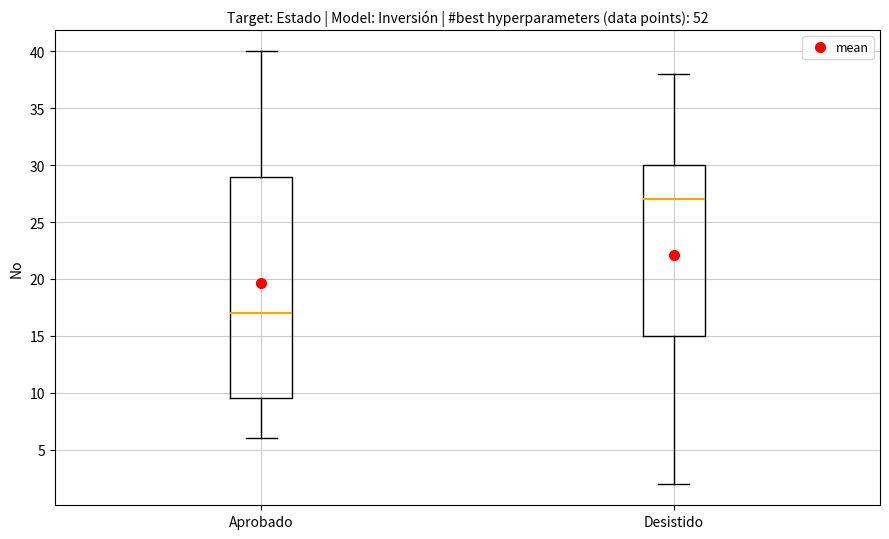

Reading left to right, transcribe this box plot: for each box, give where its median line is, the range the box spans, and where its two whiskers end, as read against the y-axis. The values are not printed on the chart, so give them approximately, as read against the axis.

Aprobado: median 17.0, box 9.5 to 29.0, whiskers 6.0 to 40.0
Desistido: median 27.0, box 15.0 to 30.0, whiskers 2.0 to 38.0